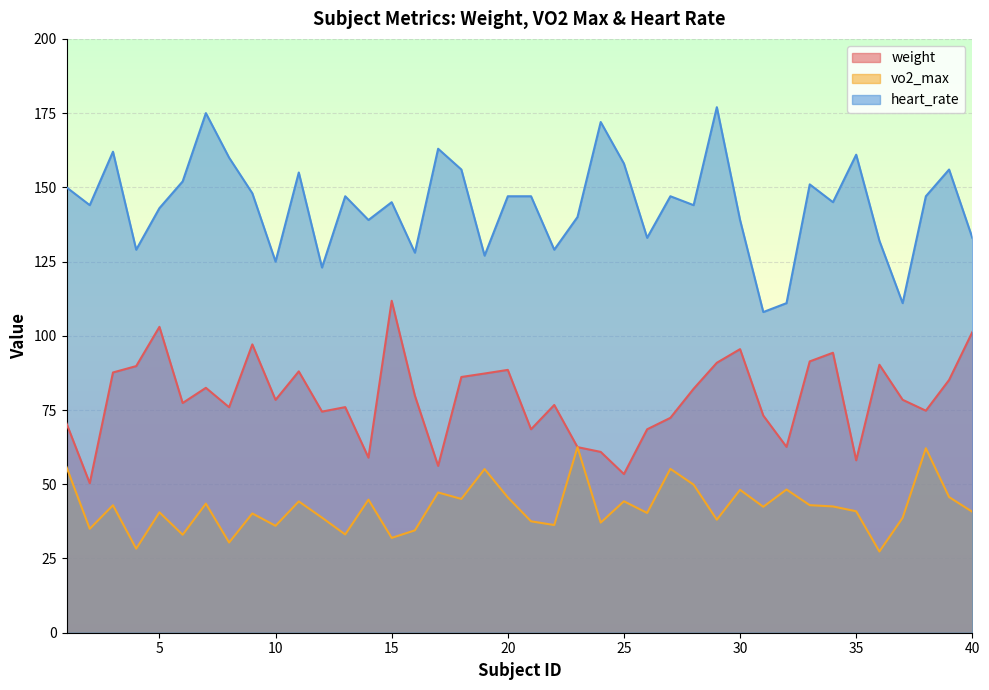

True or false: heart_rate has more than 1 interior local peaks.

True